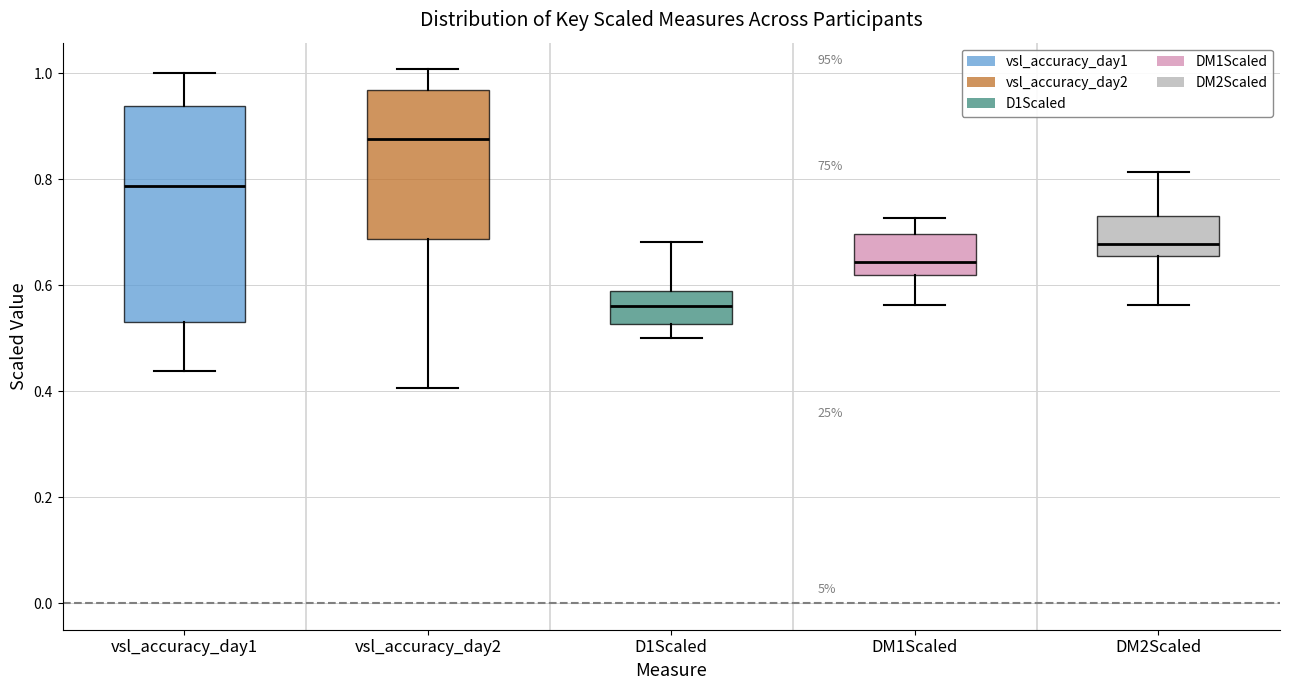

Reading left to right, transcribe this box plot: for each box, give where its median line is, the range the box spans, and where its two whiskers end, as read against the y-axis. The values are not printed on the chart, so give them approximately, as read against the axis.

vsl_accuracy_day1: median 0.78, box 0.54 to 0.94, whiskers 0.44 to 1.00
vsl_accuracy_day2: median 0.88, box 0.68 to 0.96, whiskers 0.40 to 1.00
D1Scaled: median 0.56, box 0.52 to 0.58, whiskers 0.50 to 0.68
DM1Scaled: median 0.64, box 0.62 to 0.70, whiskers 0.56 to 0.72
DM2Scaled: median 0.68, box 0.66 to 0.74, whiskers 0.56 to 0.82